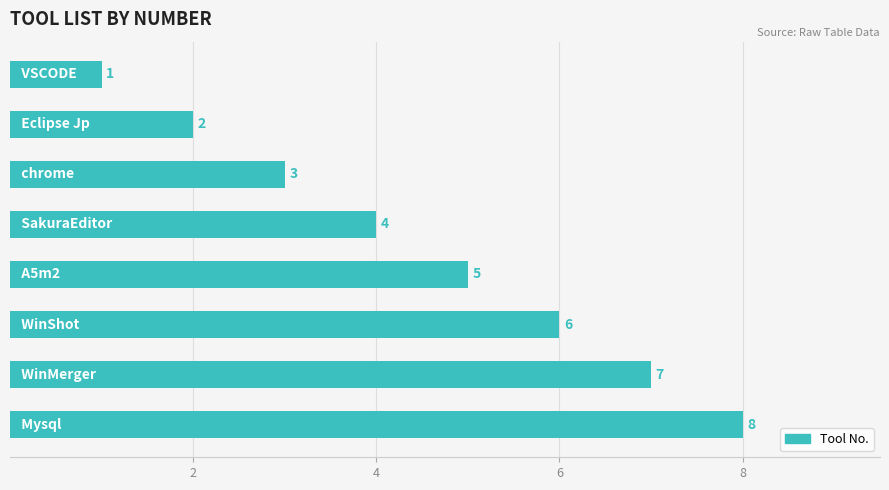

What is the greatest value displayed?

8